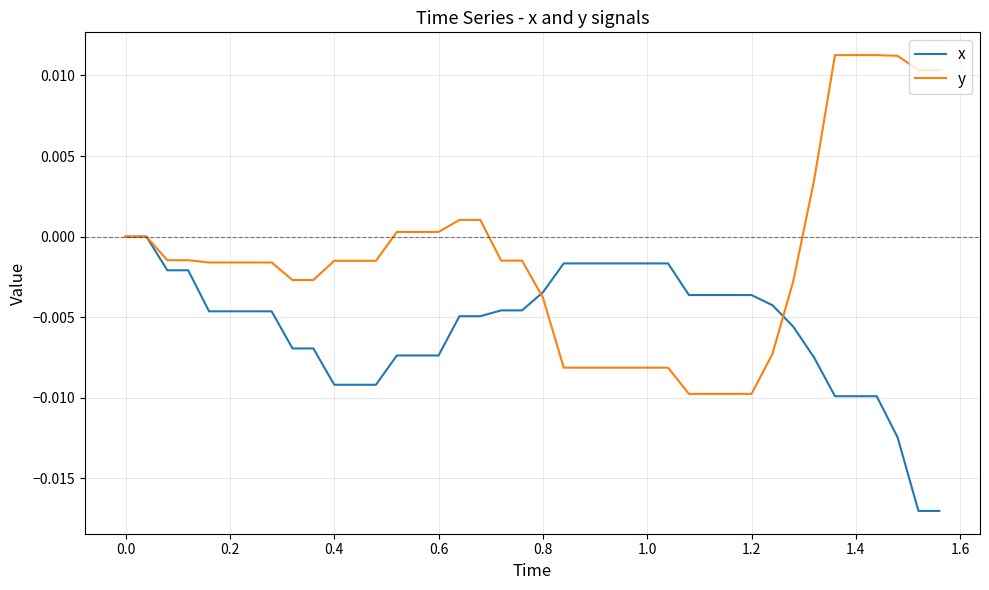

Which series has the largest total across all categories?

y